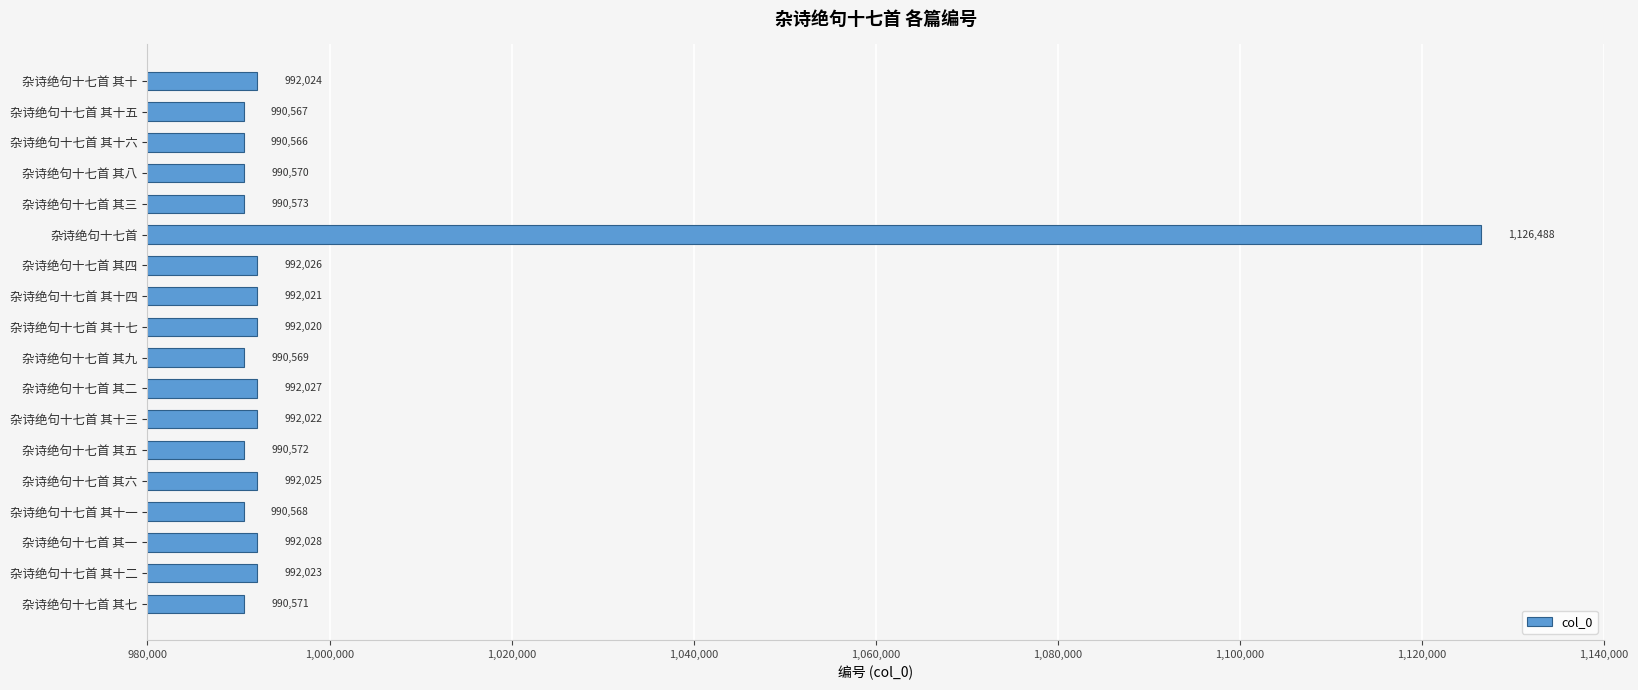

What is the minimum value shown in the chart?

990566